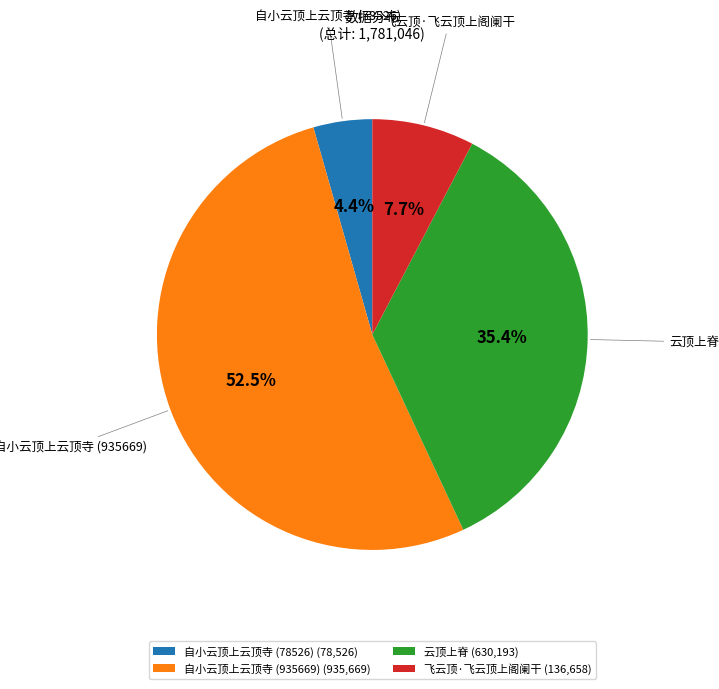

How many slices are in this pie chart?

4